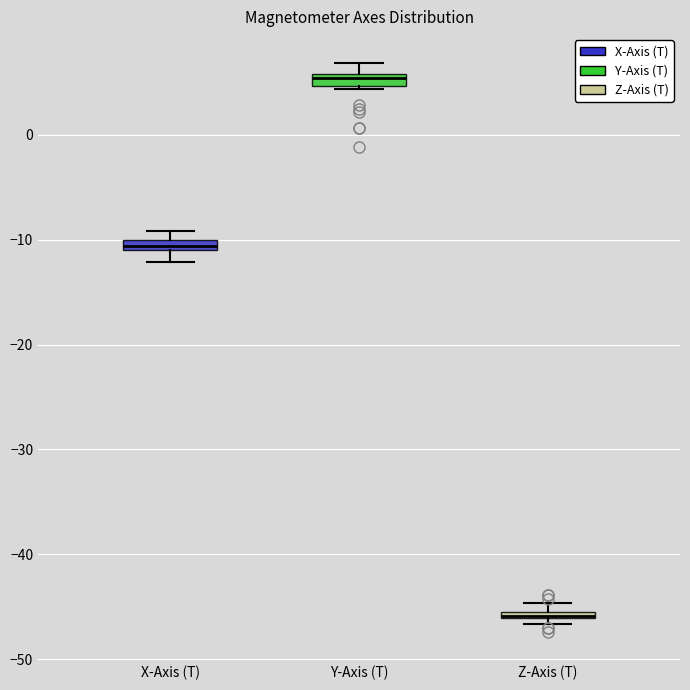

Where does the upper whisker of the box for Y-Axis (T) end on the y-axis? The values are not printed on the chart, so give them approximately, as read against the axis.

7